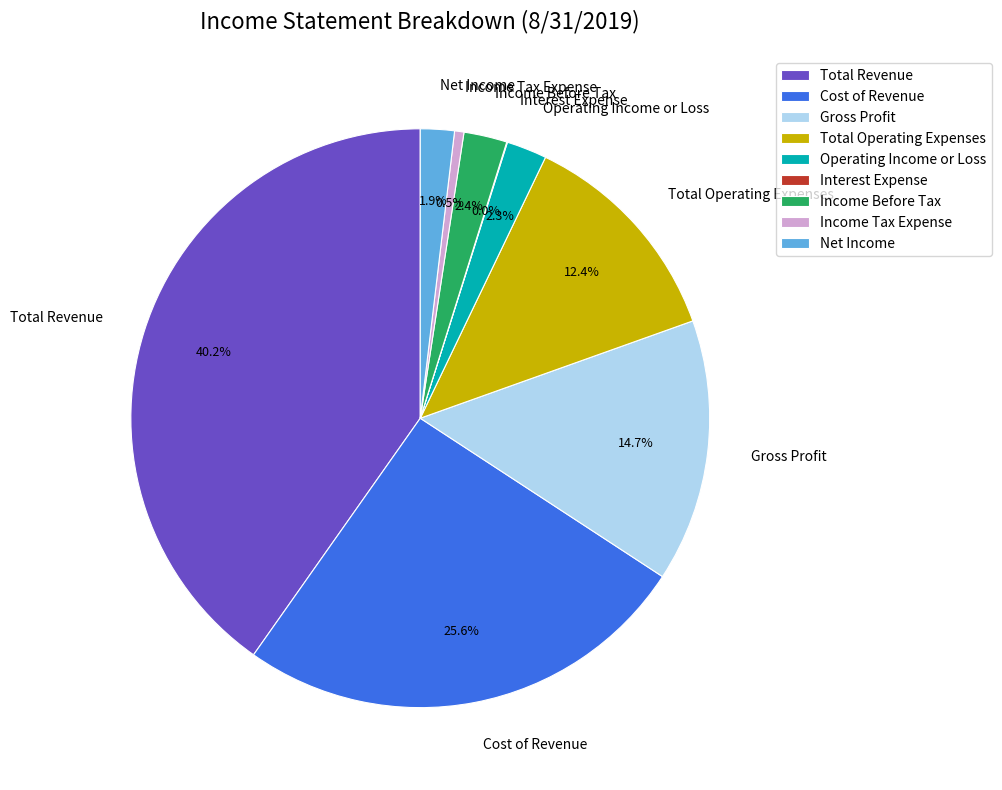

Between Income Tax Expense and Total Revenue, which is larger?

Total Revenue